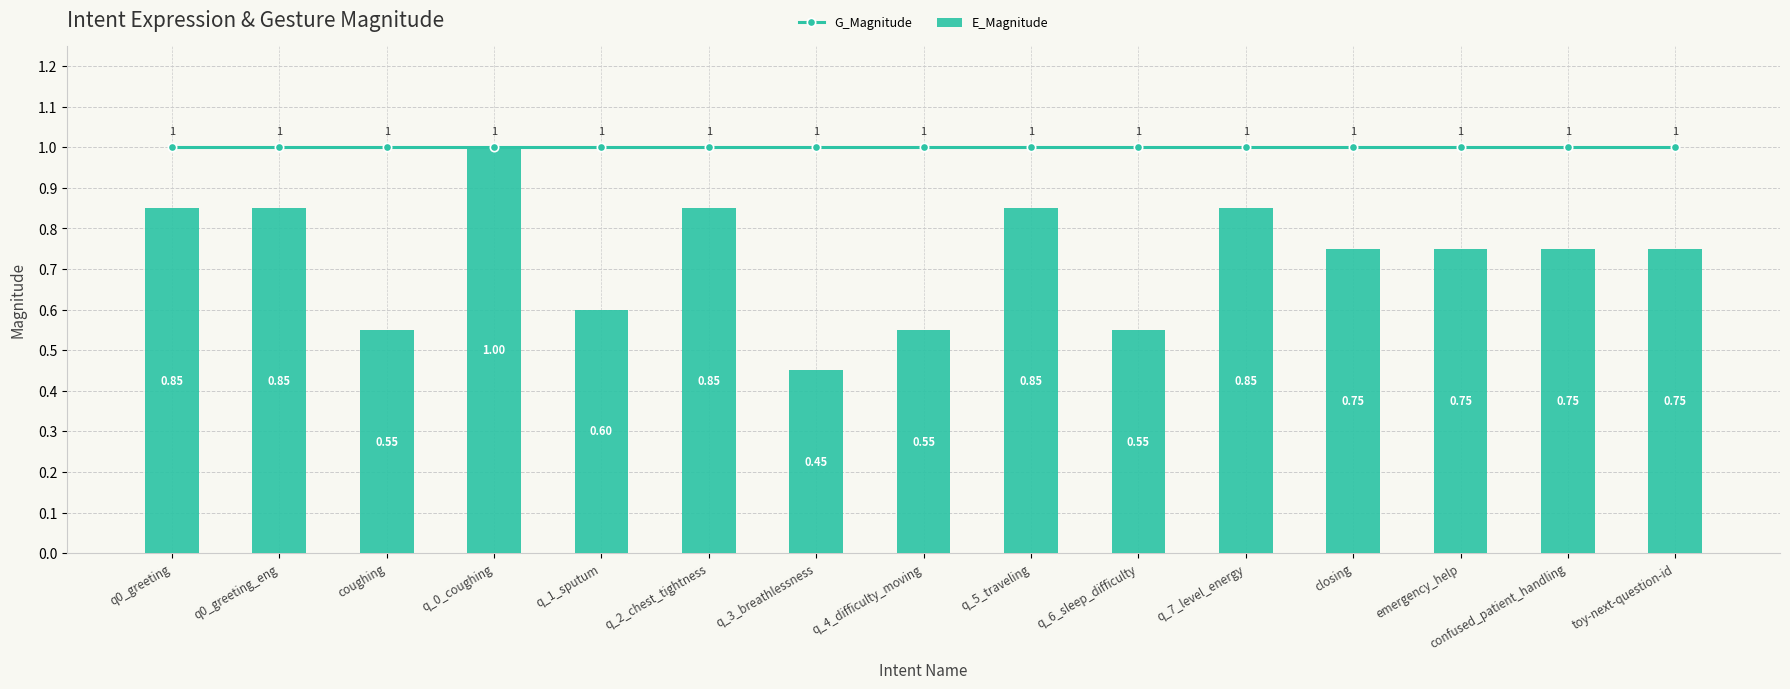

Which has a higher value, q0_greeting_eng or q_5_traveling?

q0_greeting_eng